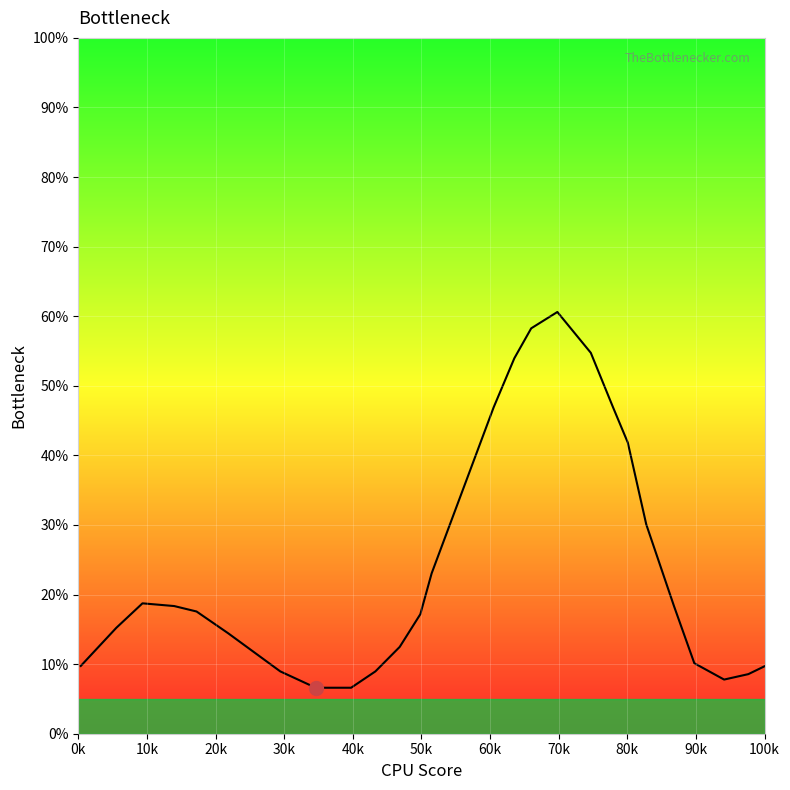

What is the minimum value shown in the chart?

6.6